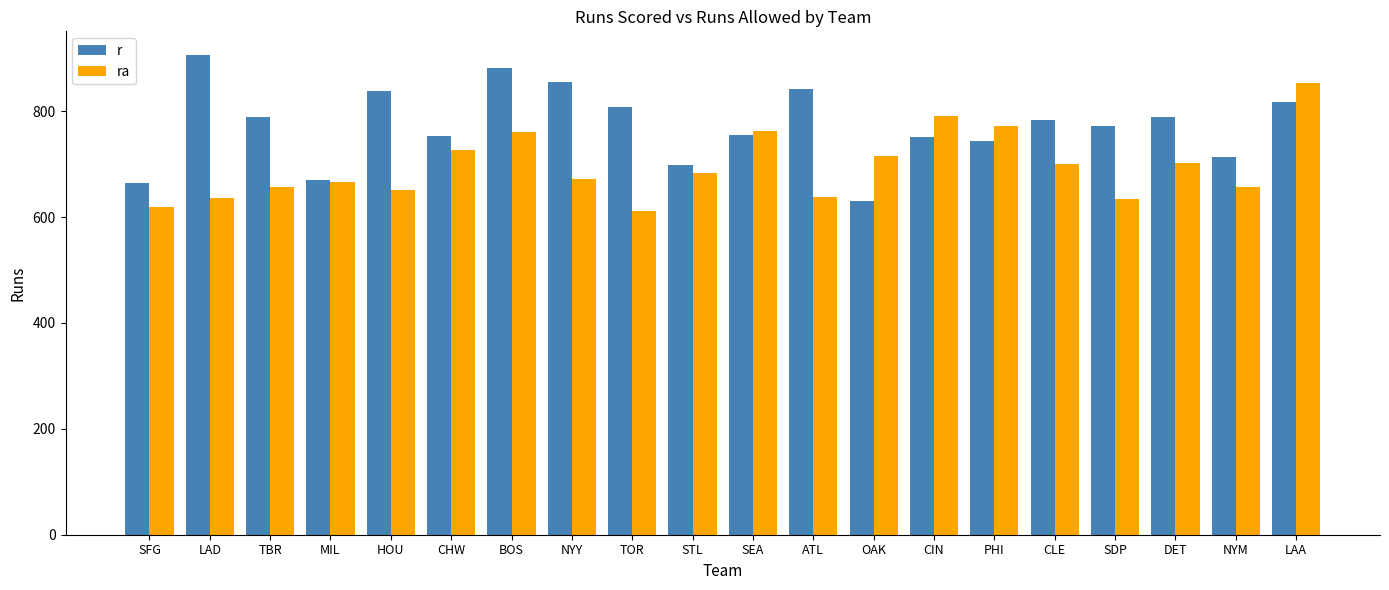

What is the total value across all series at LAD?

1541.0